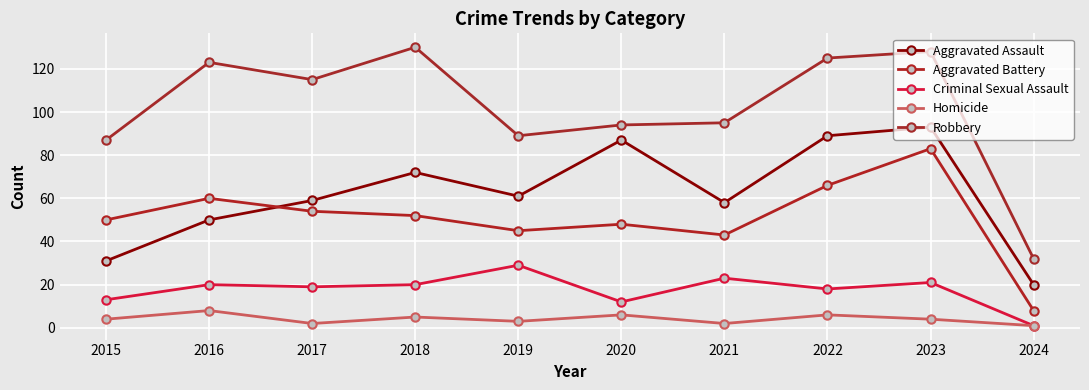

At which category does Aggravated Battery reach its first local valley?

2019